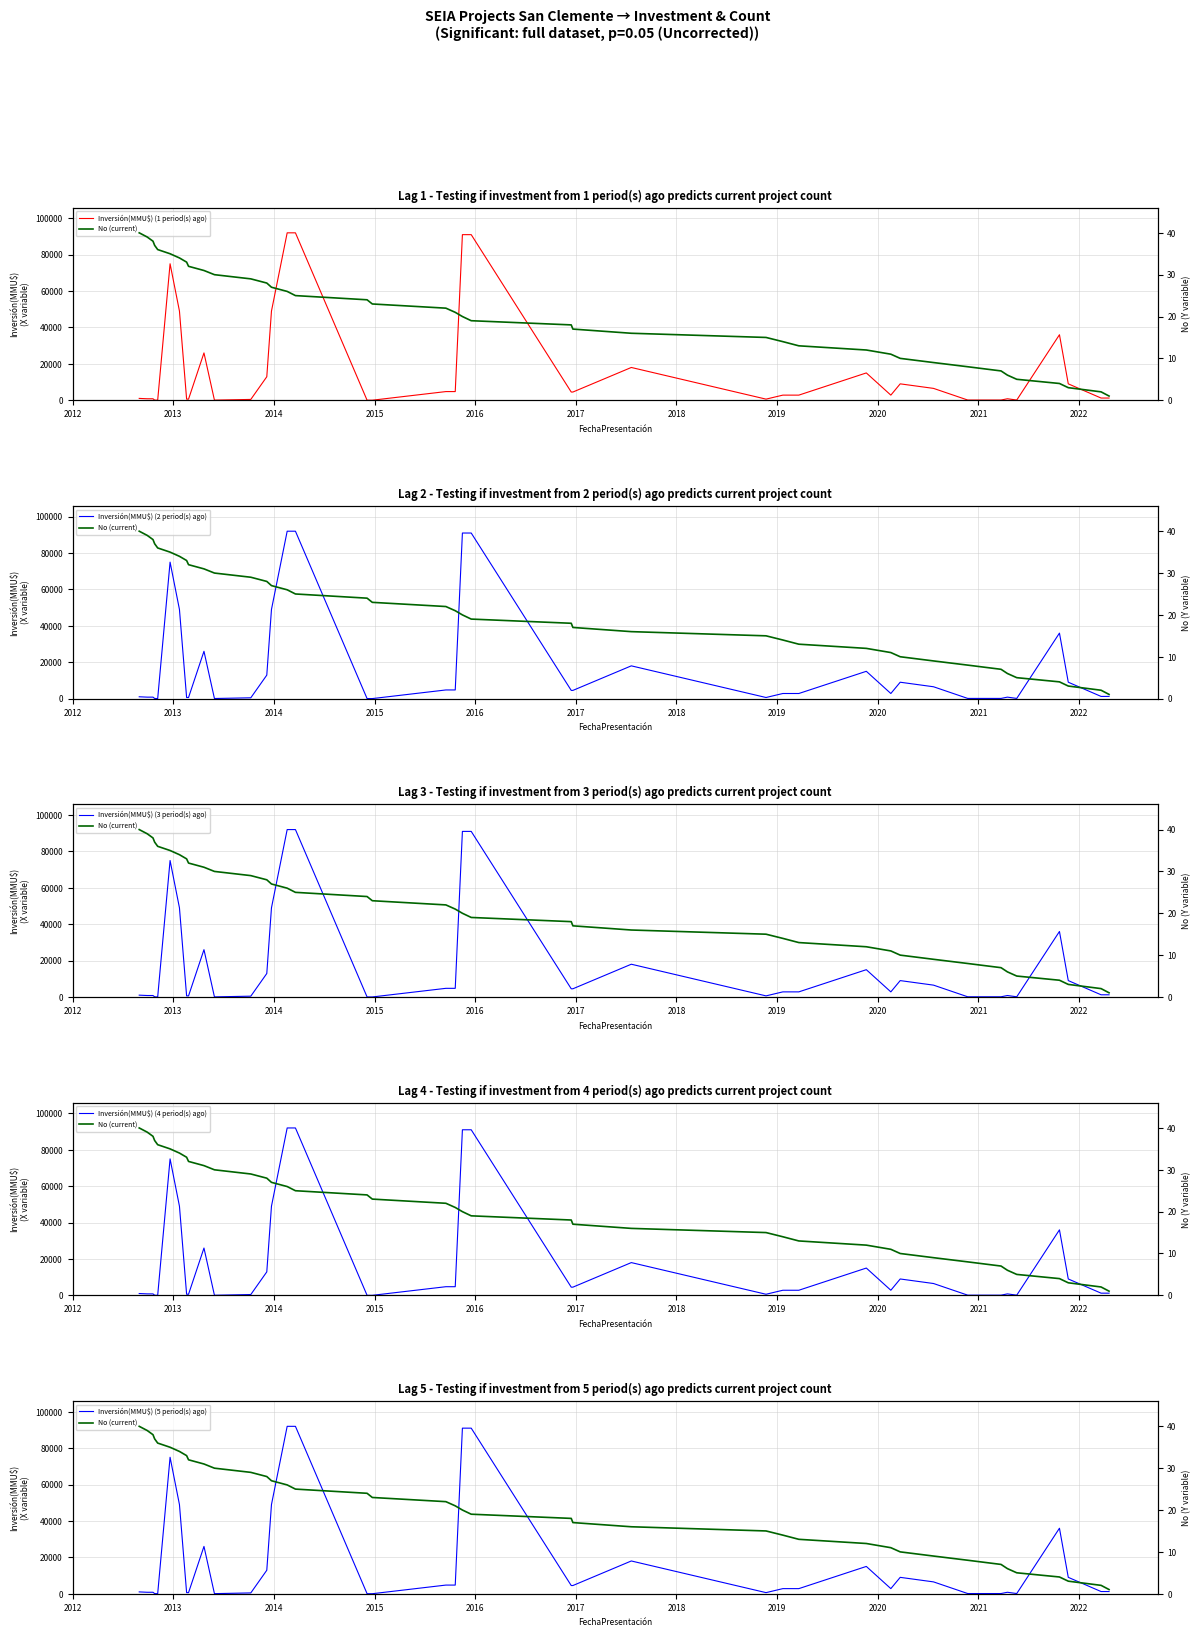

True or false: Inversión(MMU$) (3 period(s) ago) and Inversión(MMU$) (5 period(s) ago) intersect in this chart.

False